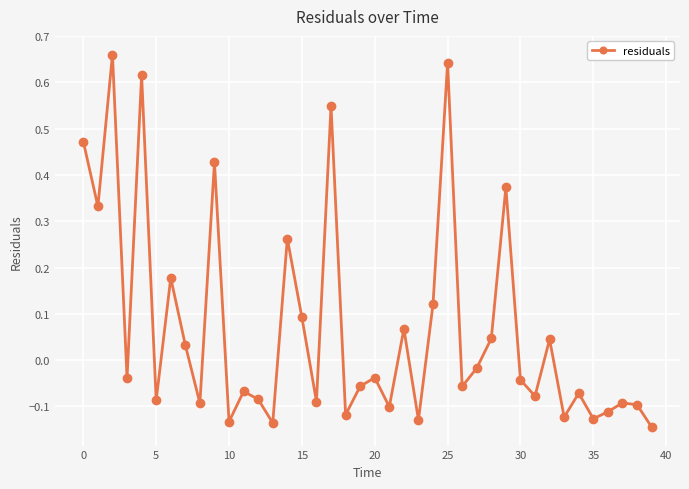

How many series are shown in this chart?

1